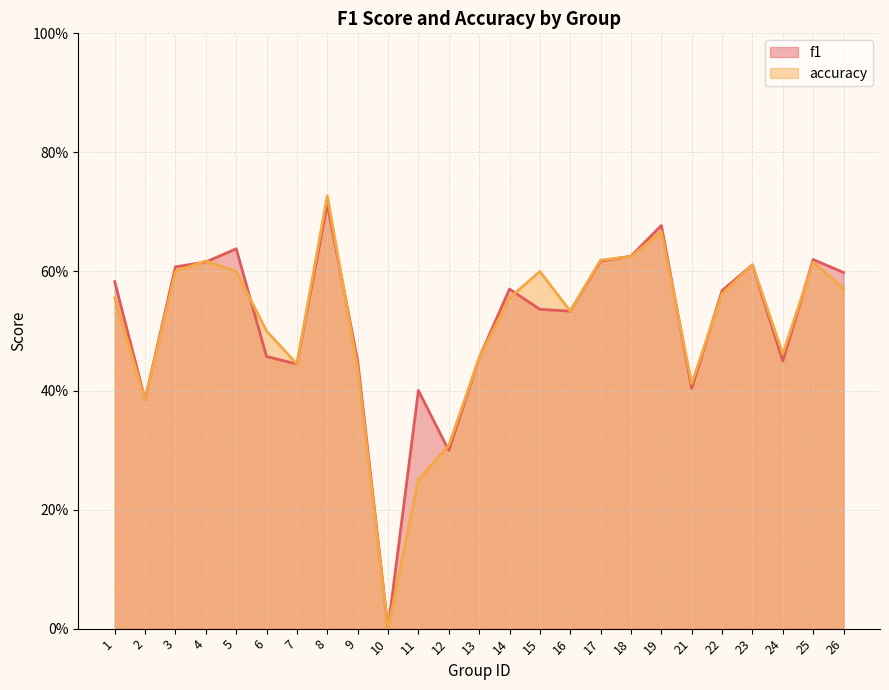

The accuracy series shows 0.6 at 1. True or false?

True